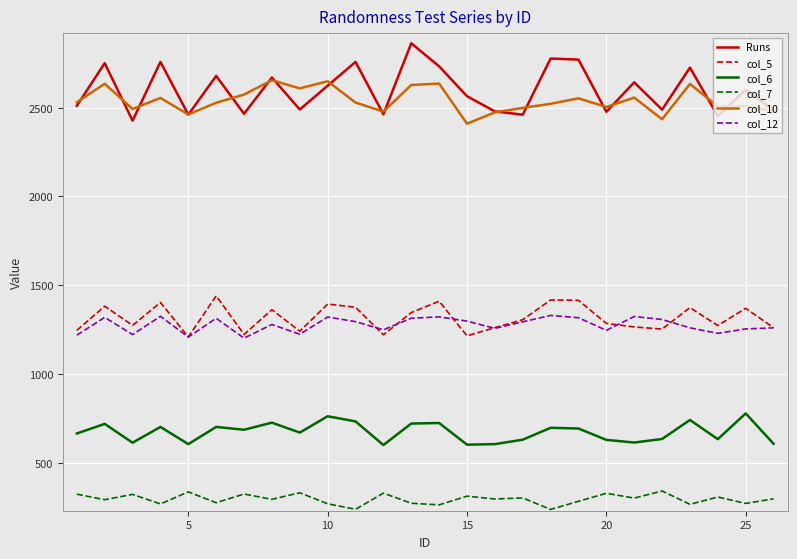

True or false: col_10 and col_7 intersect in this chart.

False